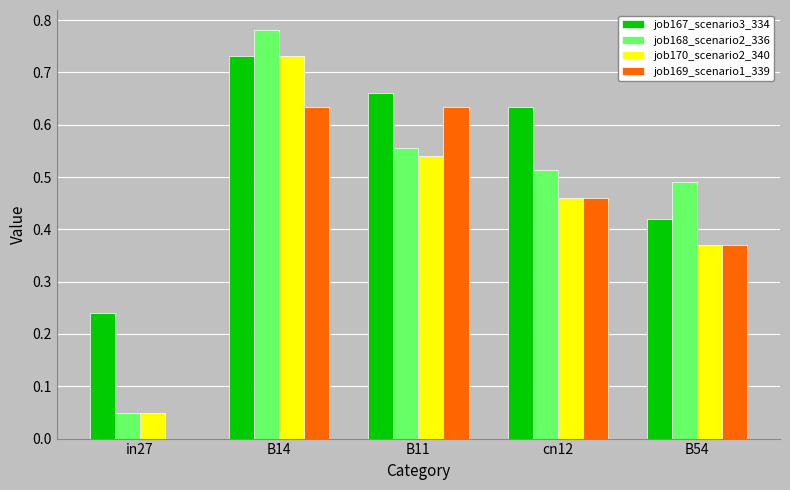

Does the chart contain stacked bars?

No